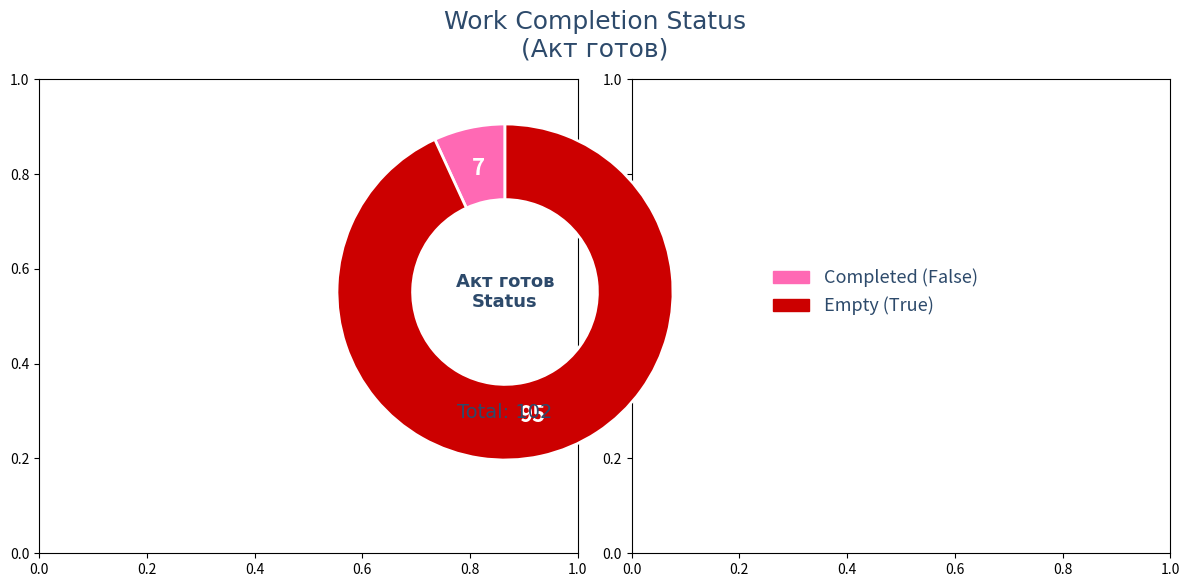

Is there a majority slice in this chart?

Yes